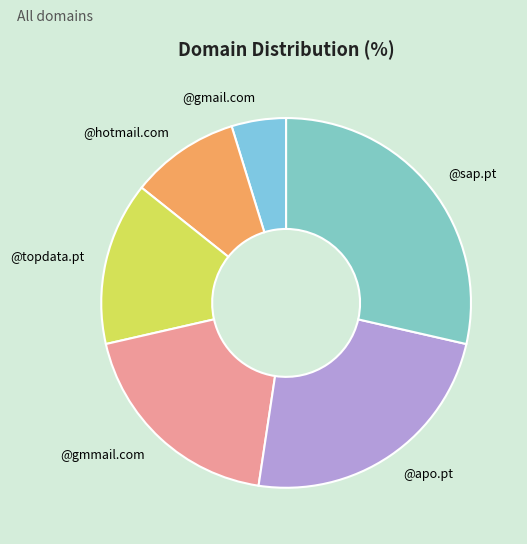

Rank the categories by value from lowest to highest.

@gmail.com, @hotmail.com, @topdata.pt, @gmmail.com, @apo.pt, @sap.pt